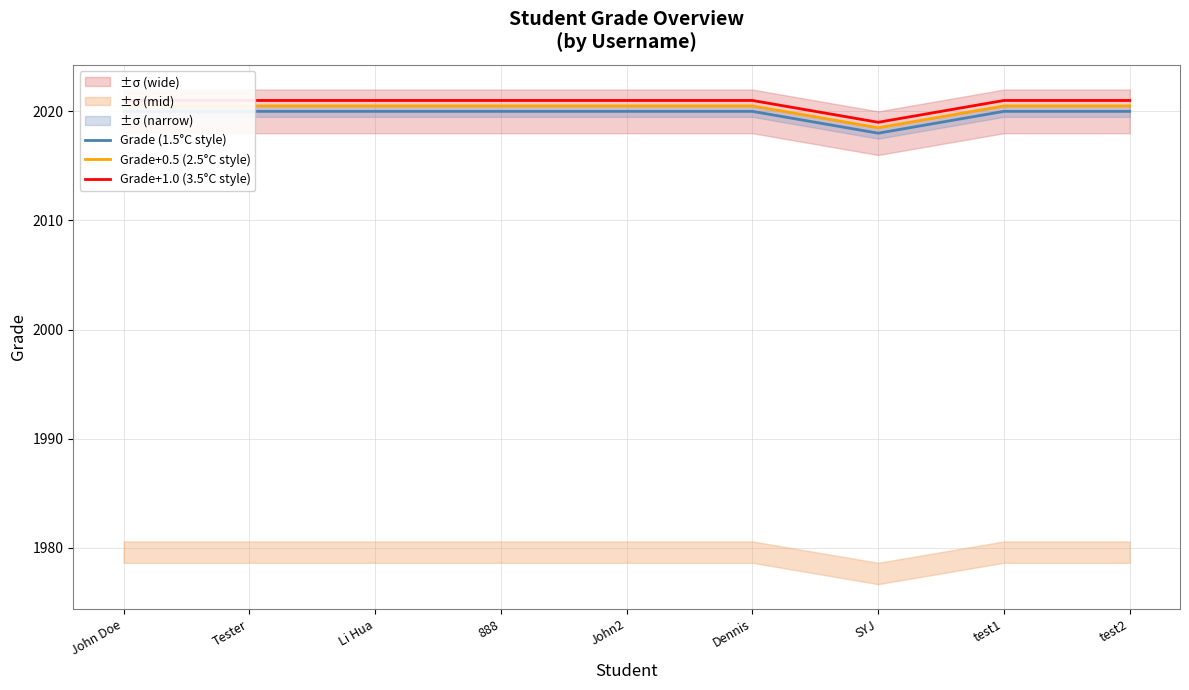

Reading left to right, transcribe all the data shown in this chart.

Grade (1.5°C style): 2020.0	2020.0	2020.0	2020.0	2020.0	2020.0	2018.0	2020.0	2020.0
Grade+0.5 (2.5°C style): 2020.5	2020.5	2020.5	2020.5	2020.5	2020.5	2018.5	2020.5	2020.5
Grade+1.0 (3.5°C style): 2021.0	2021.0	2021.0	2021.0	2021.0	2021.0	2019.0	2021.0	2021.0